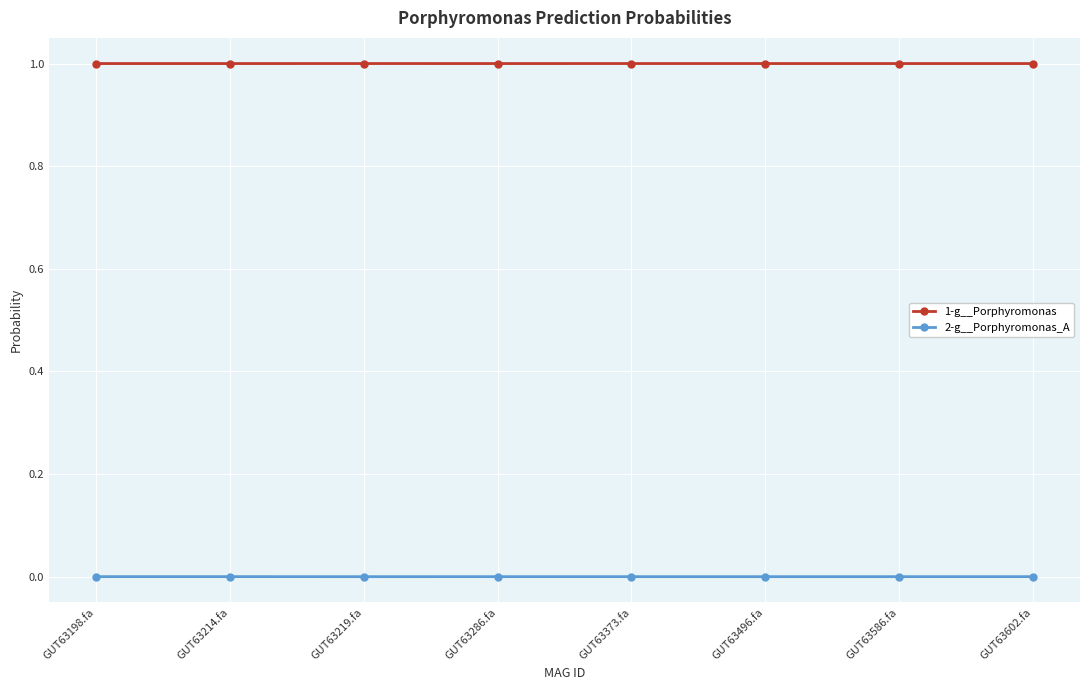

Does the chart have visible grid lines?

Yes